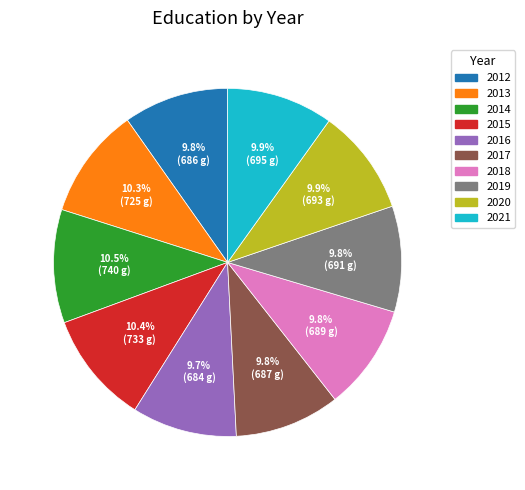

Combined, do 2014 and 2018 account for over 50%?

No